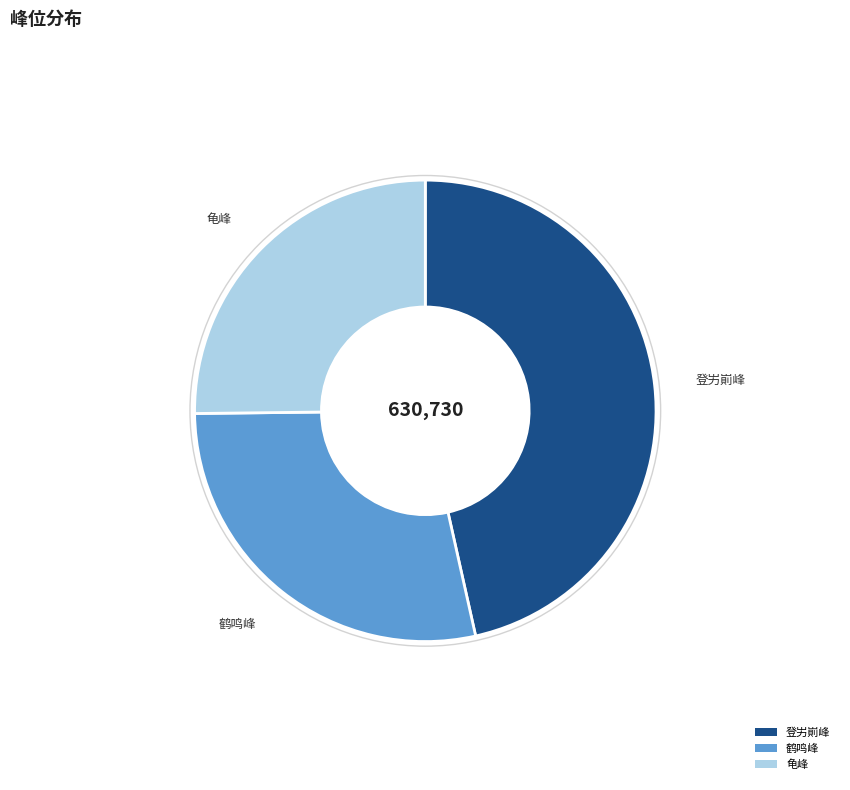

Is there a majority slice in this chart?

No